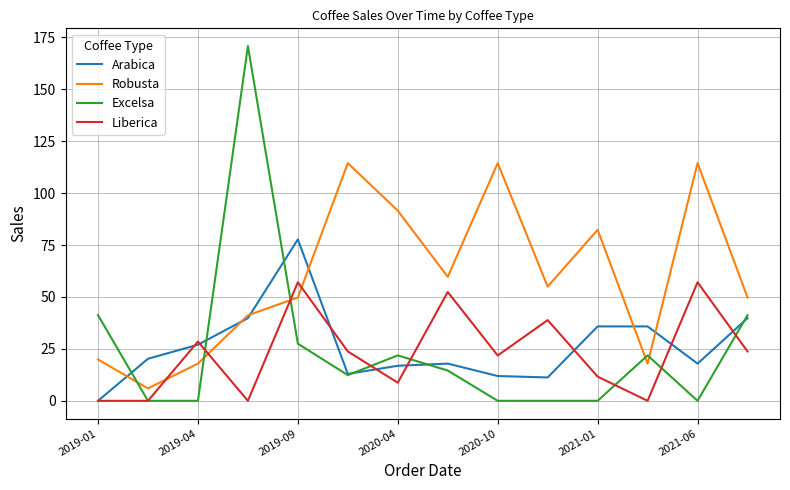

True or false: Liberica and Robusta intersect in this chart.

True